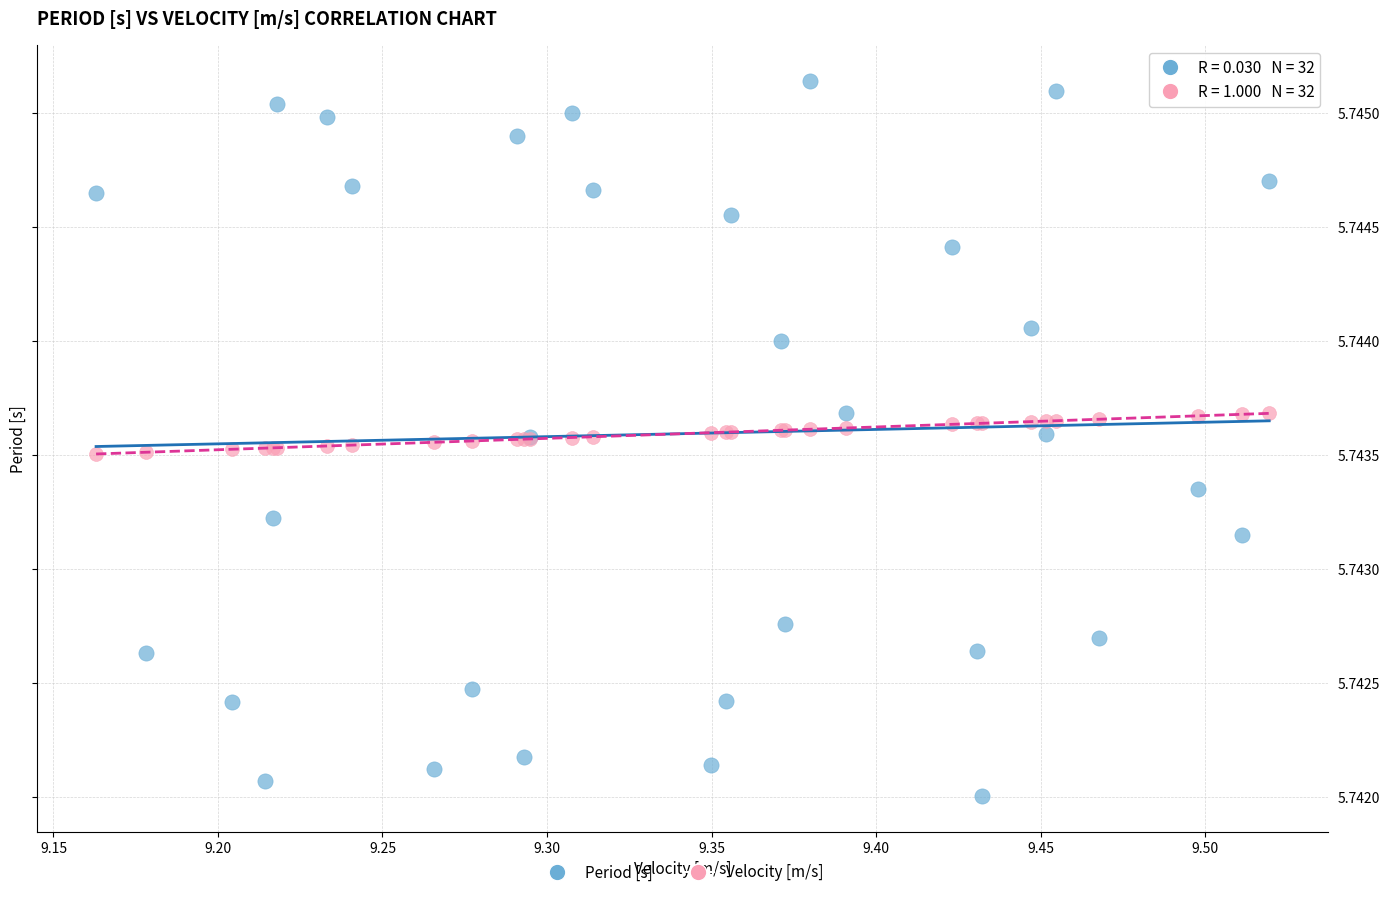

What are all the series names shown in the legend?

Period [s], Velocity [m/s]